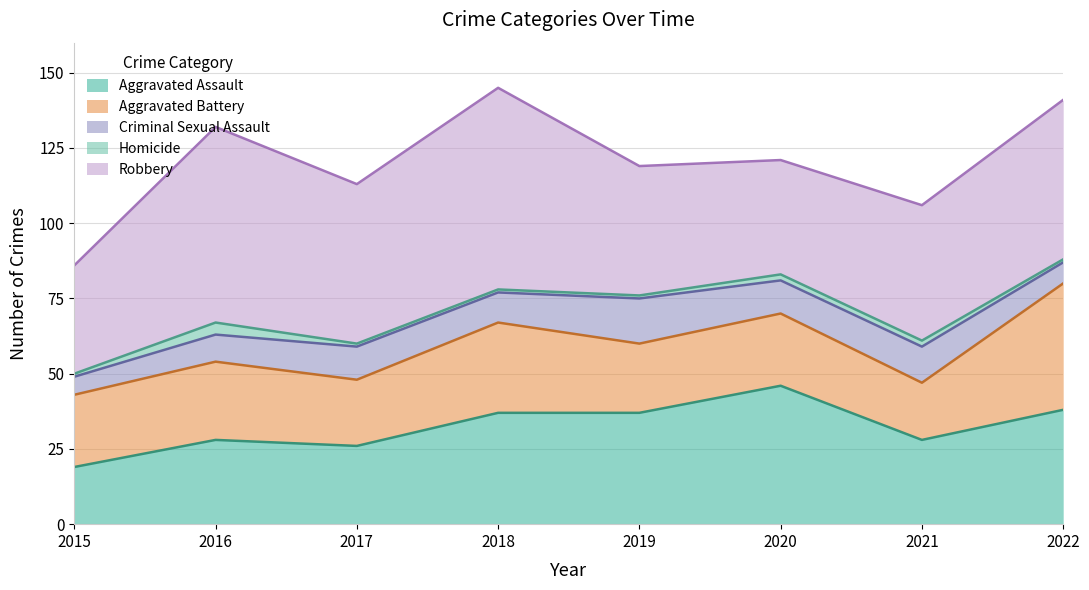

What is the value of the Criminal Sexual Assault point at the 6th from the left?

11